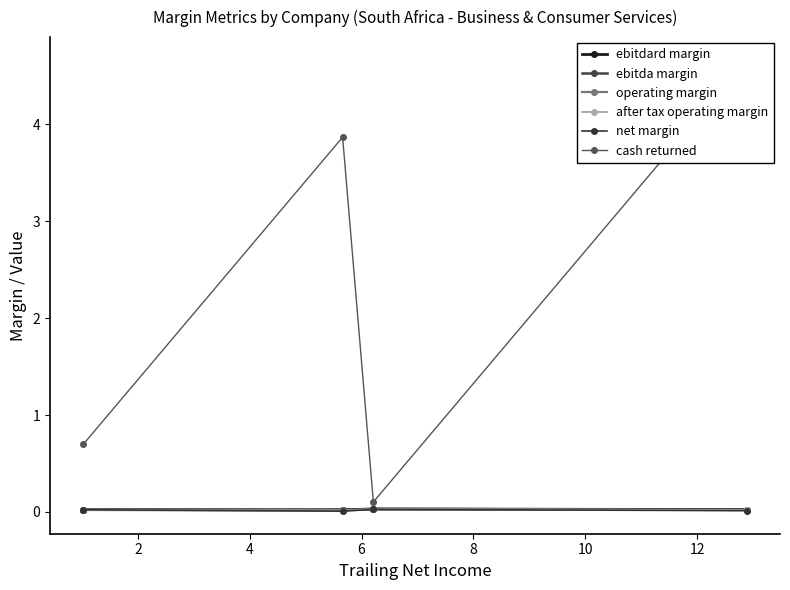

What is the difference between the highest and lowest values at 6?

4.7